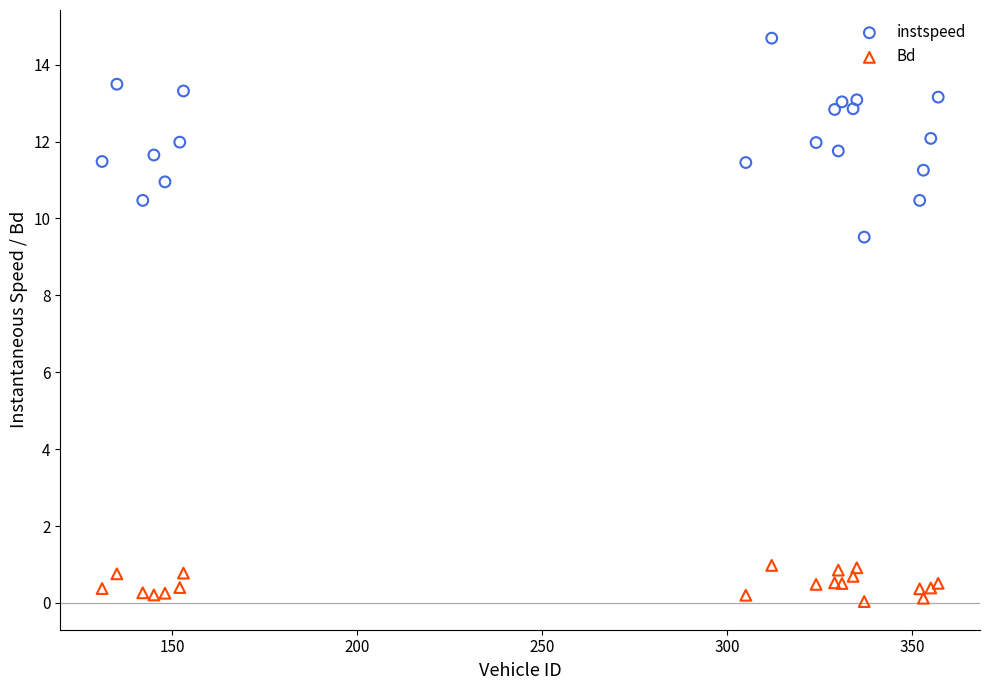

Which series reaches the maximum Y coordinate?

instspeed